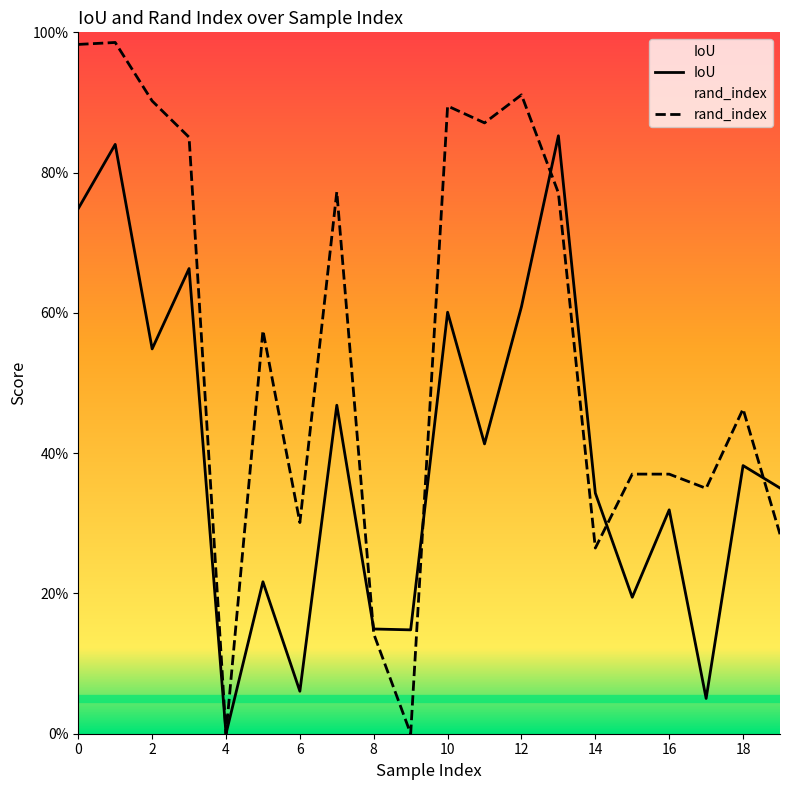

How many series are shown in this chart?

2